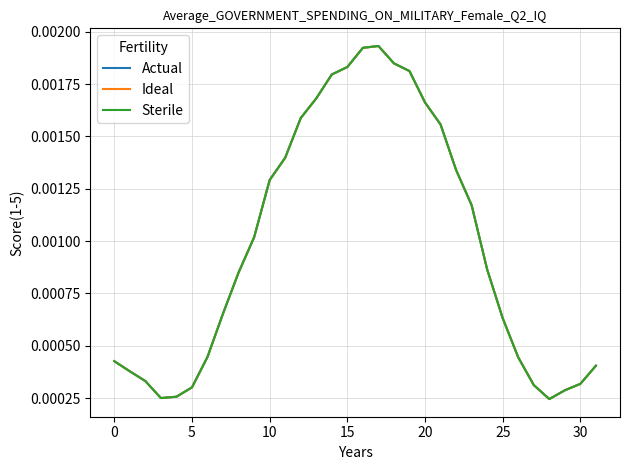

Which series has the largest range (max minus min)?

Sterile